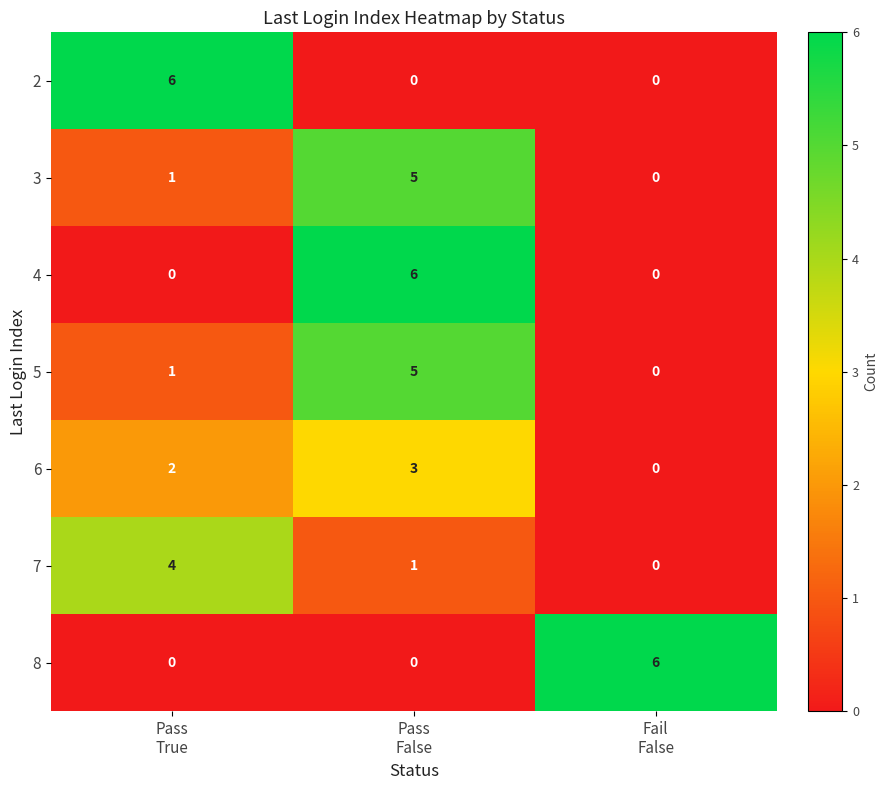

Reading left to right, transcribe all the data shown in this chart.

2: 6	0	0
3: 1	5	0
4: 0	6	0
5: 1	5	0
6: 2	3	0
7: 4	1	0
8: 0	0	6